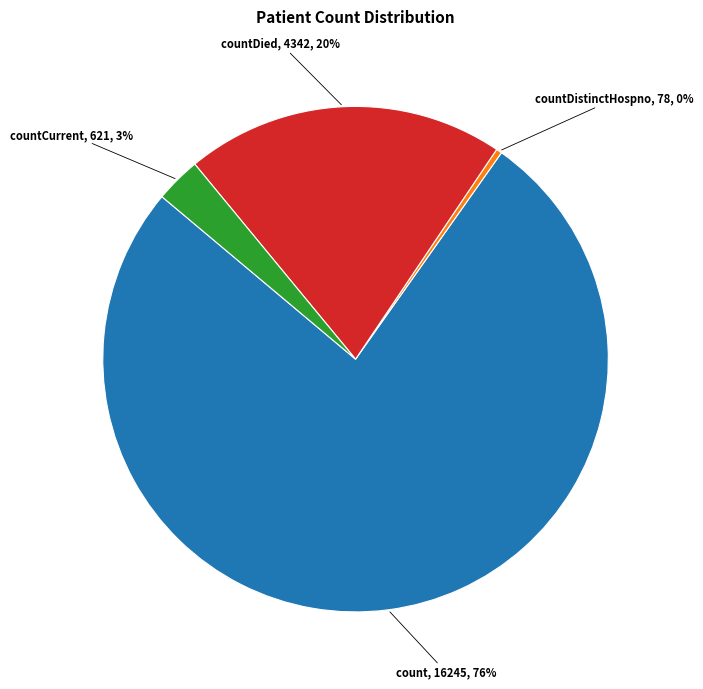

Is there any slice that represents more than half of the pie?

Yes